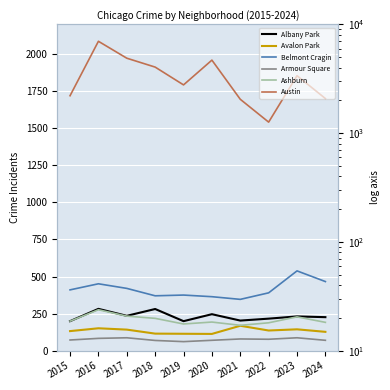

What are all the series names shown in the legend?

Albany Park, Avalon Park, Belmont Cragin, Armour Square, Ashburn, Austin